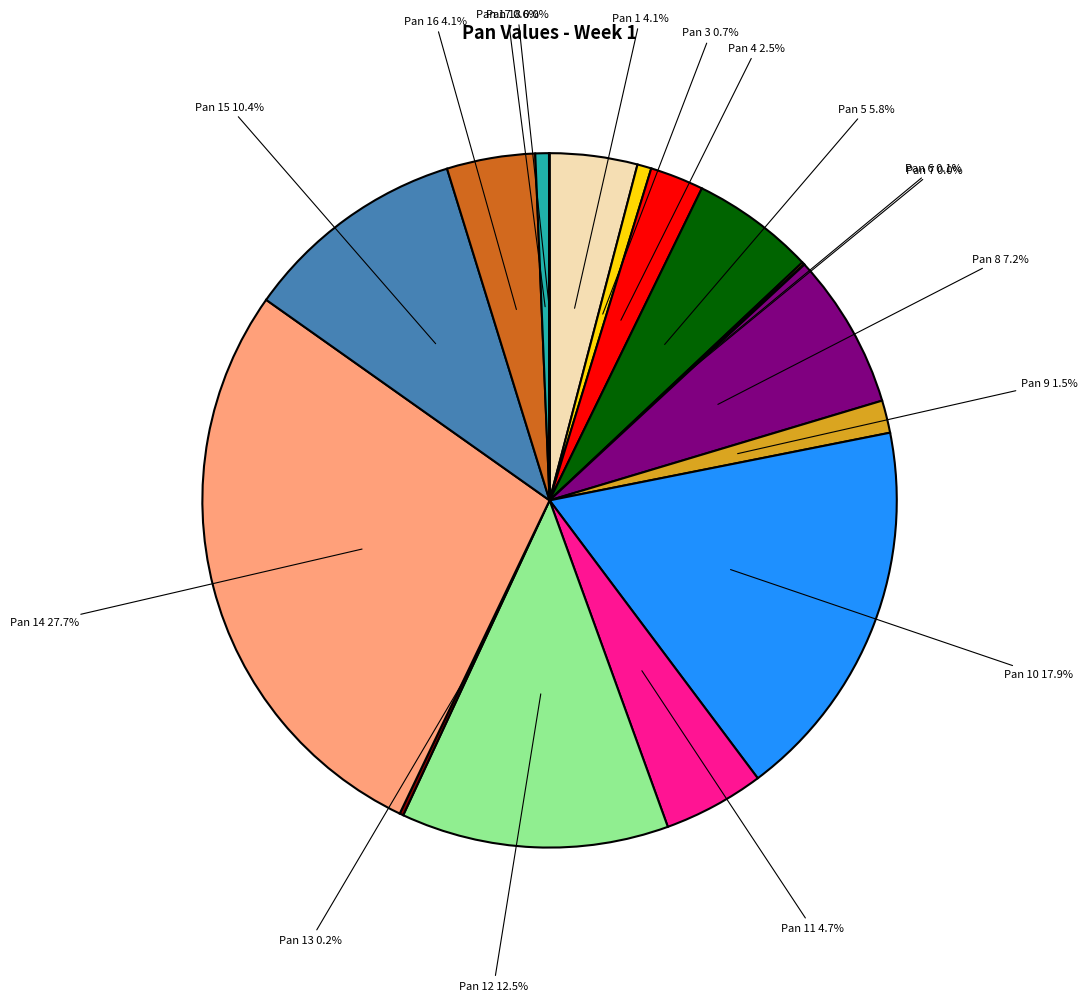

Is there a majority slice in this chart?

No